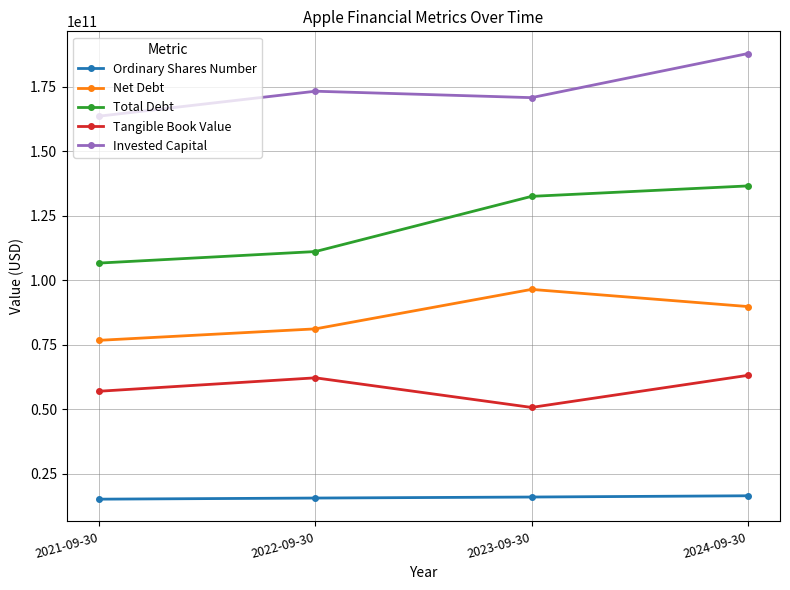

At which category does Tangible Book Value reach its first local valley?

2023-09-30